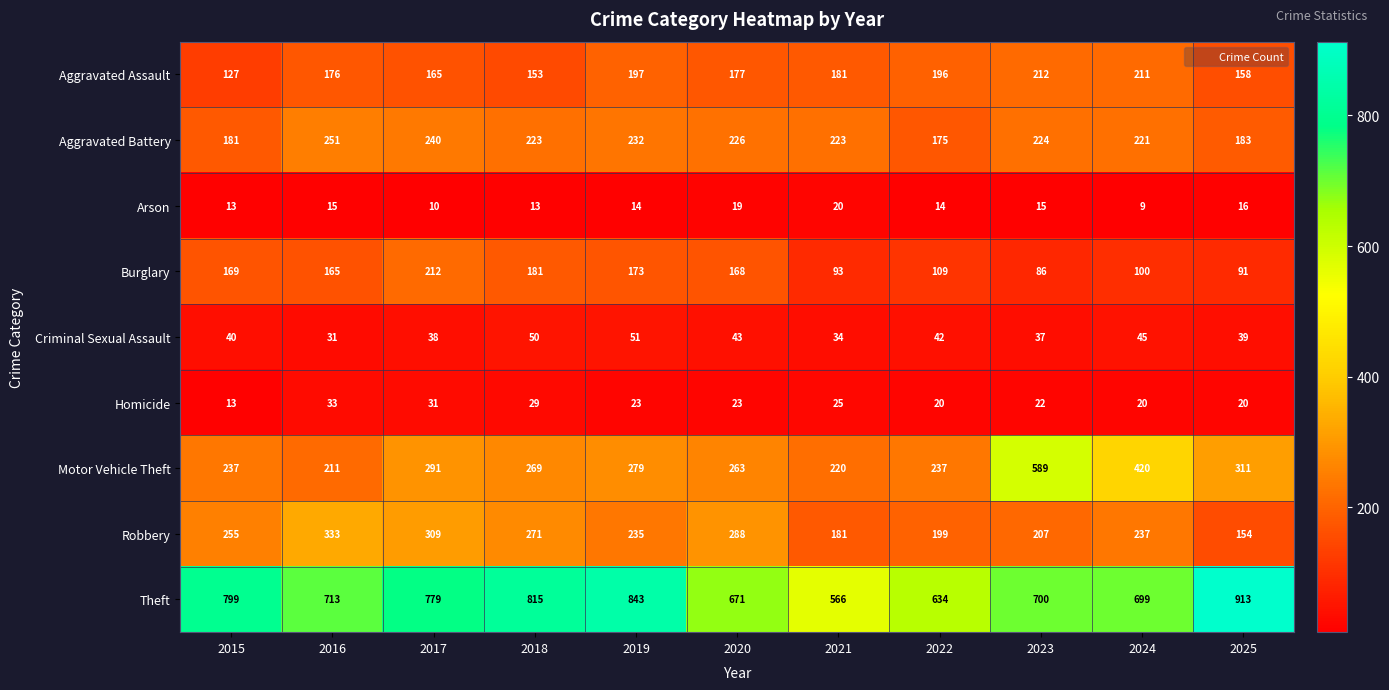

Is it true that Burglary equals 109 at 2022?

True